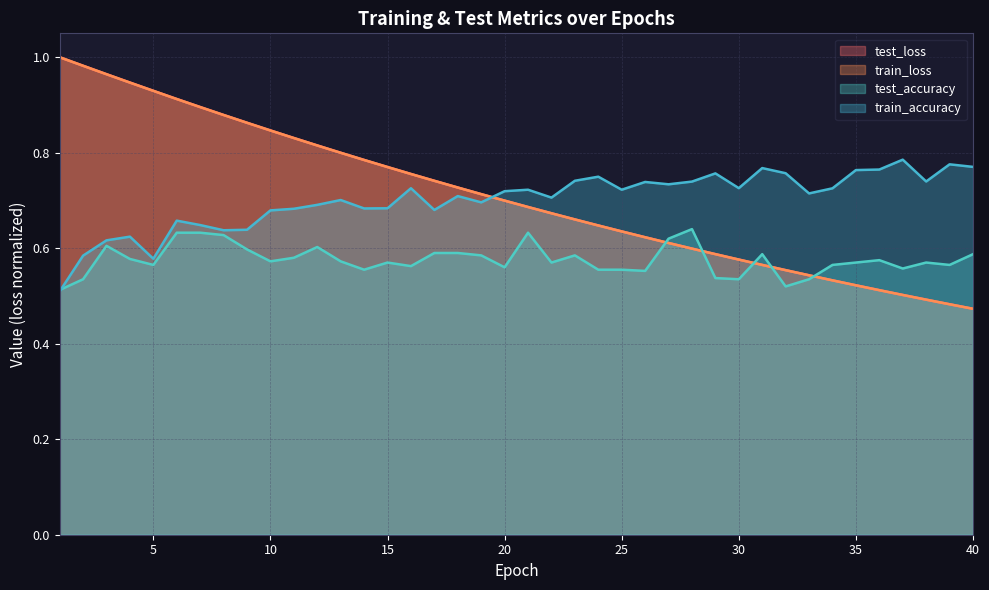

How many data points does each series have?

40